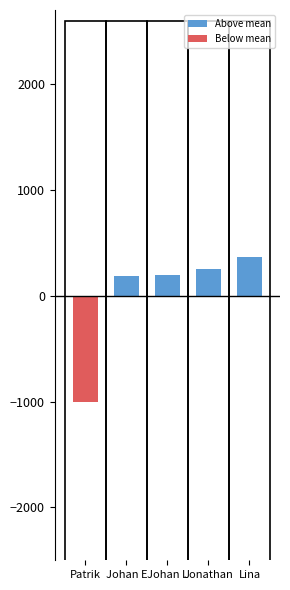

Which series has the largest range (max minus min)?

Below mean